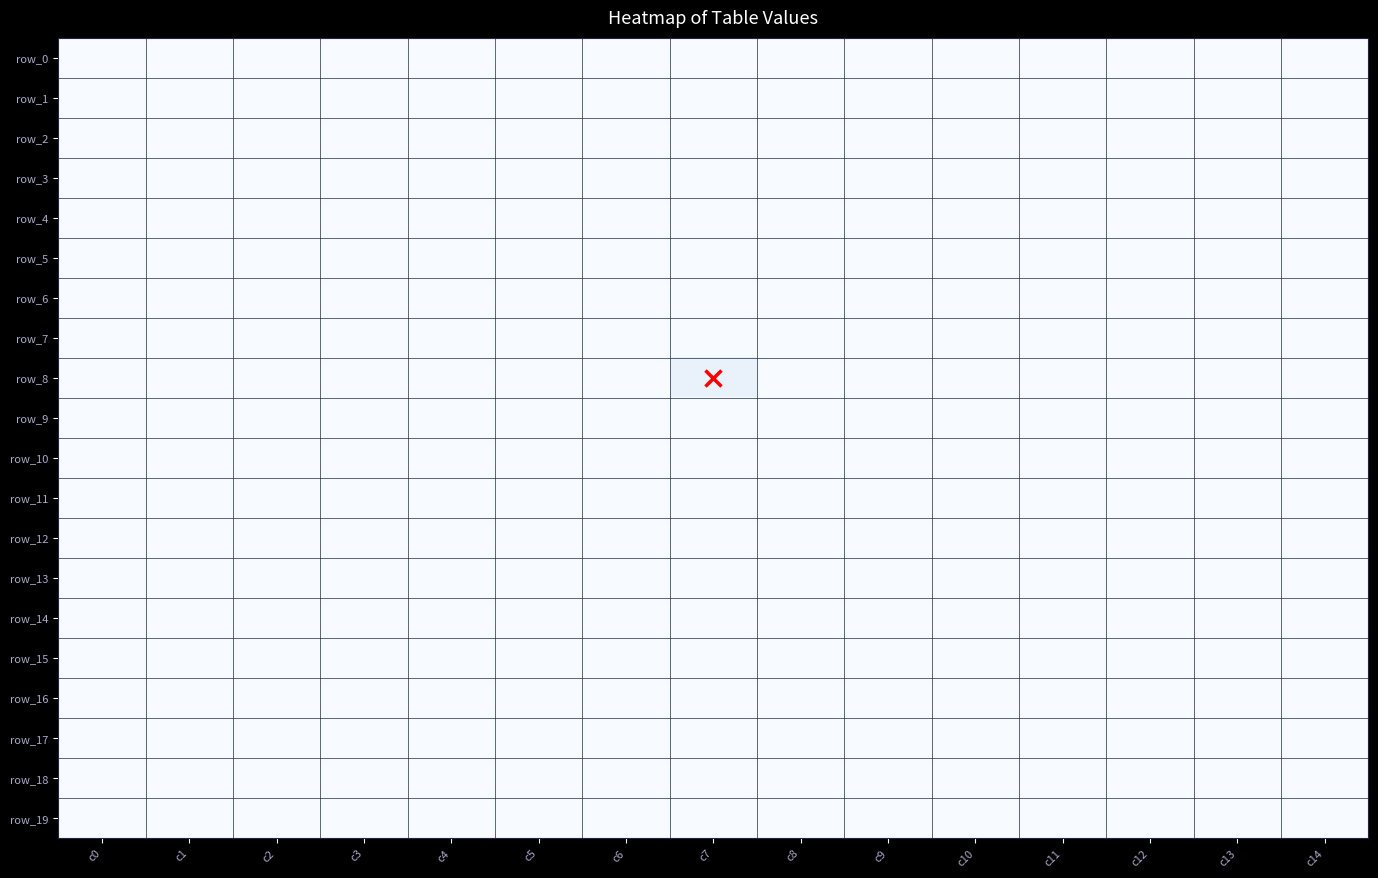

What is the average value of the row_6 series?

-1